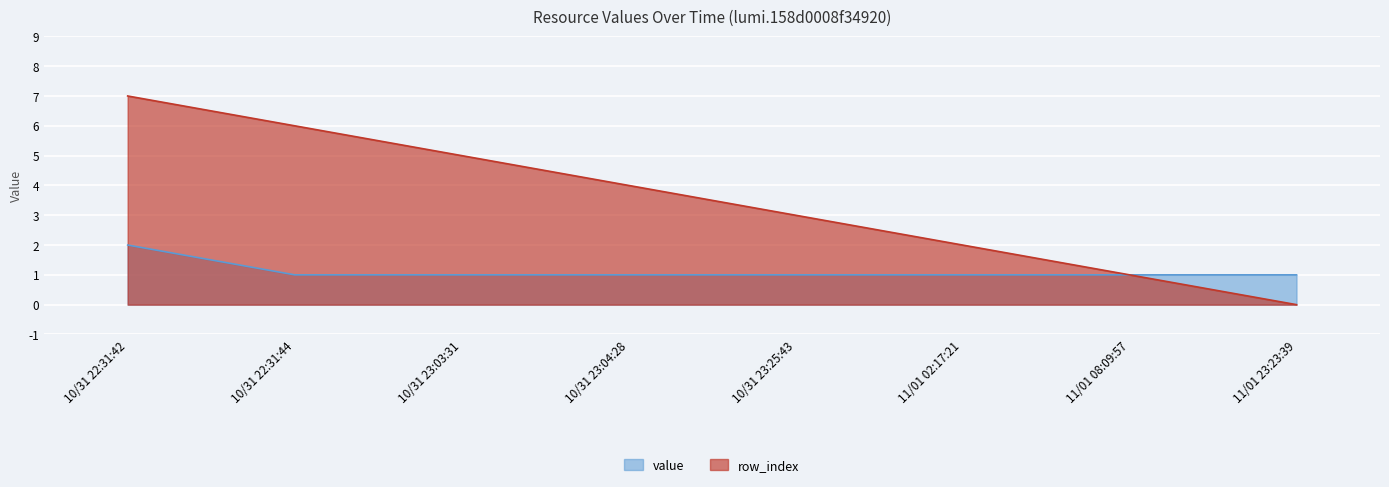

Between 10/31 23:04:28 and 11/01 23:23:39, which series saw the biggest shift?

row_index